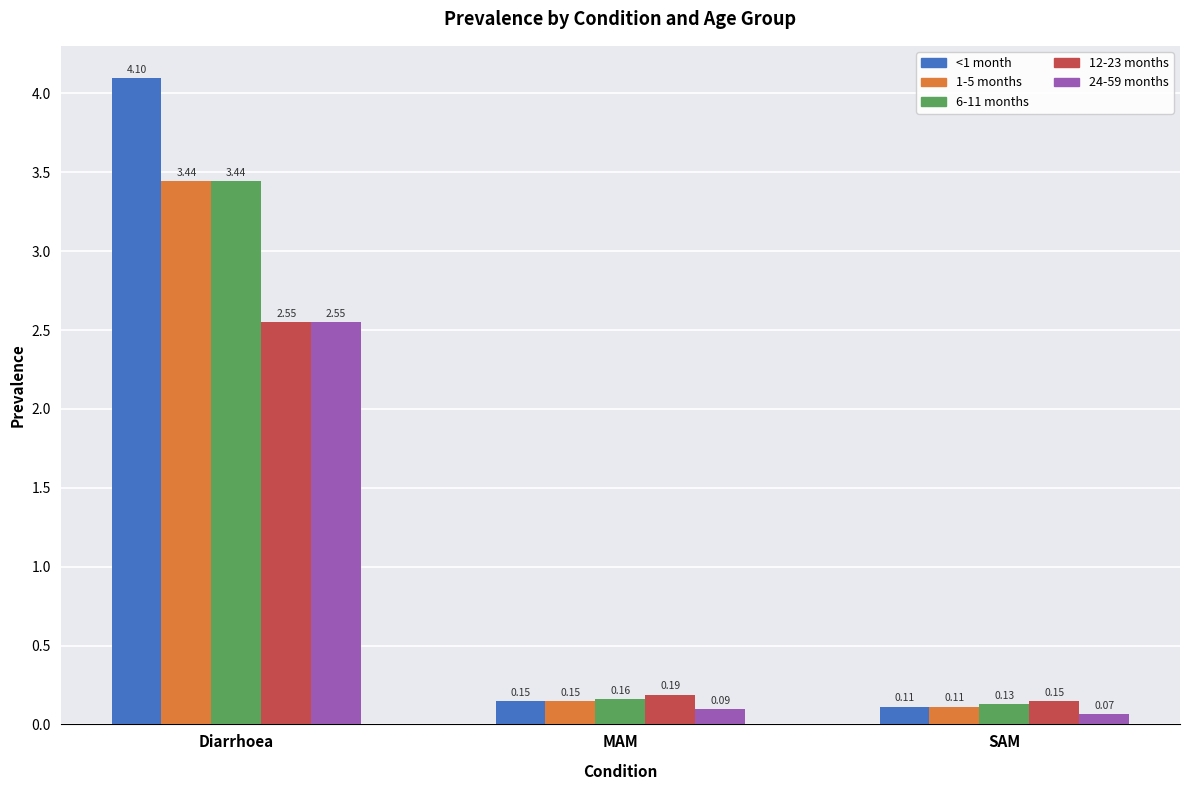

Which series has the widest spread of values?

<1 month